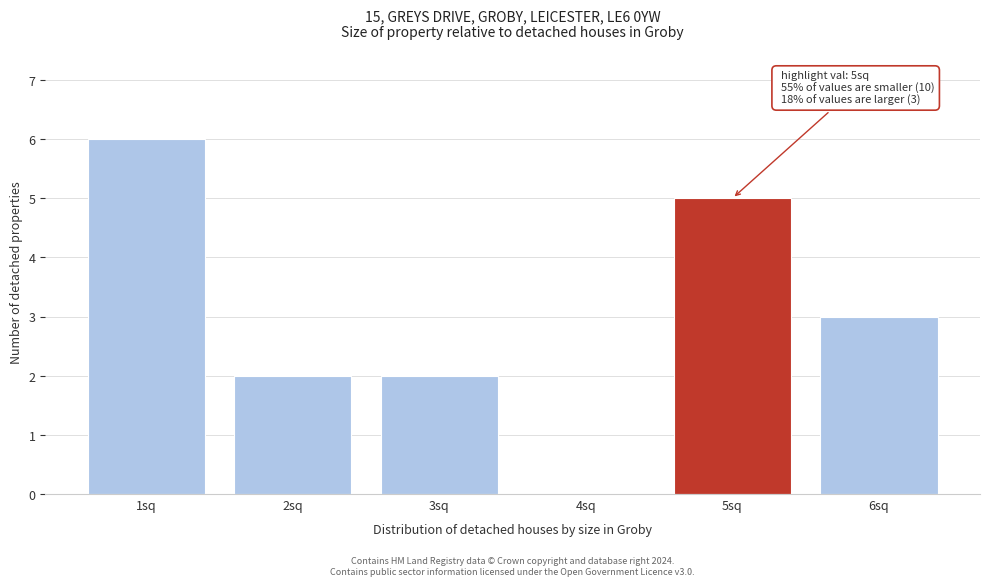

Which range on the x-axis has the tallest bar?

0.5 to 1.5